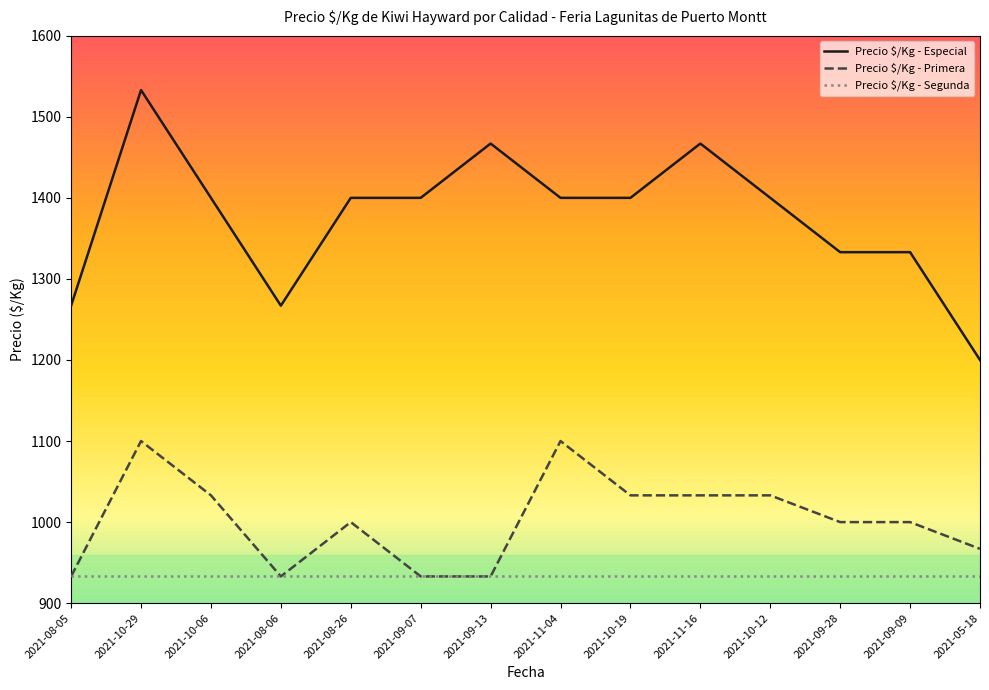

Is it true that Precio $/Kg - Primera equals 701 at 2021-10-19?

False